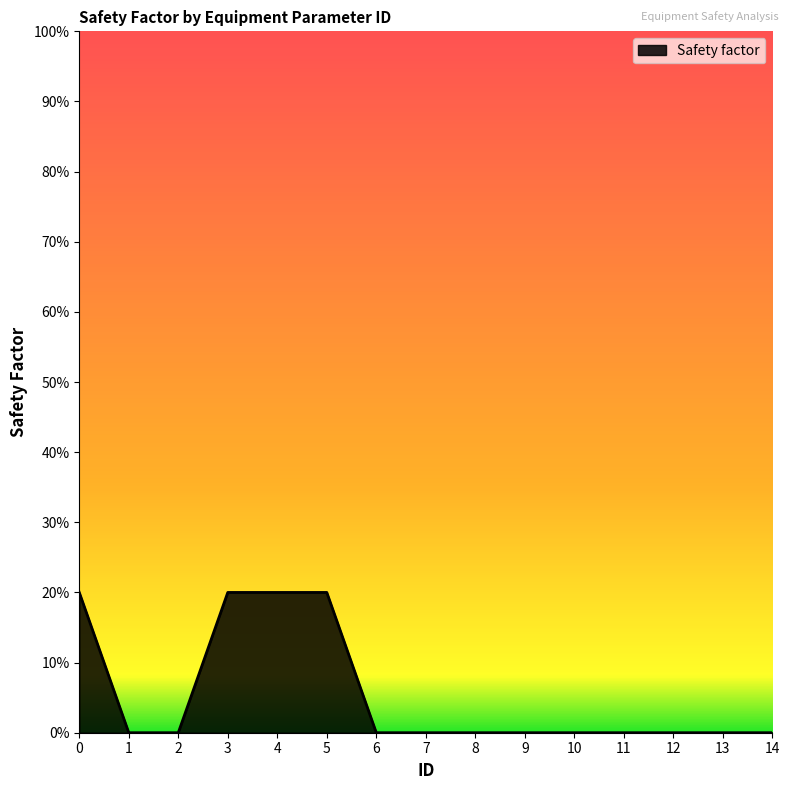

Does the chart display data point markers on the line(s)?

No